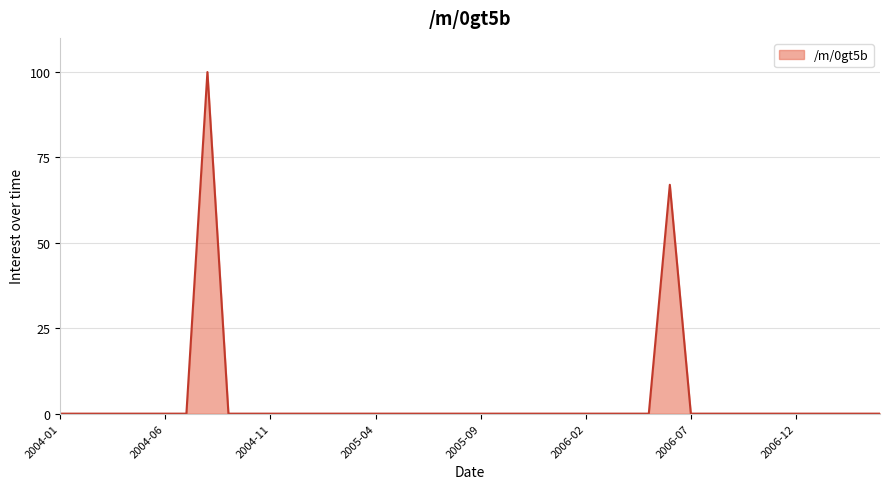

What is the difference between the maximum and minimum values?

100